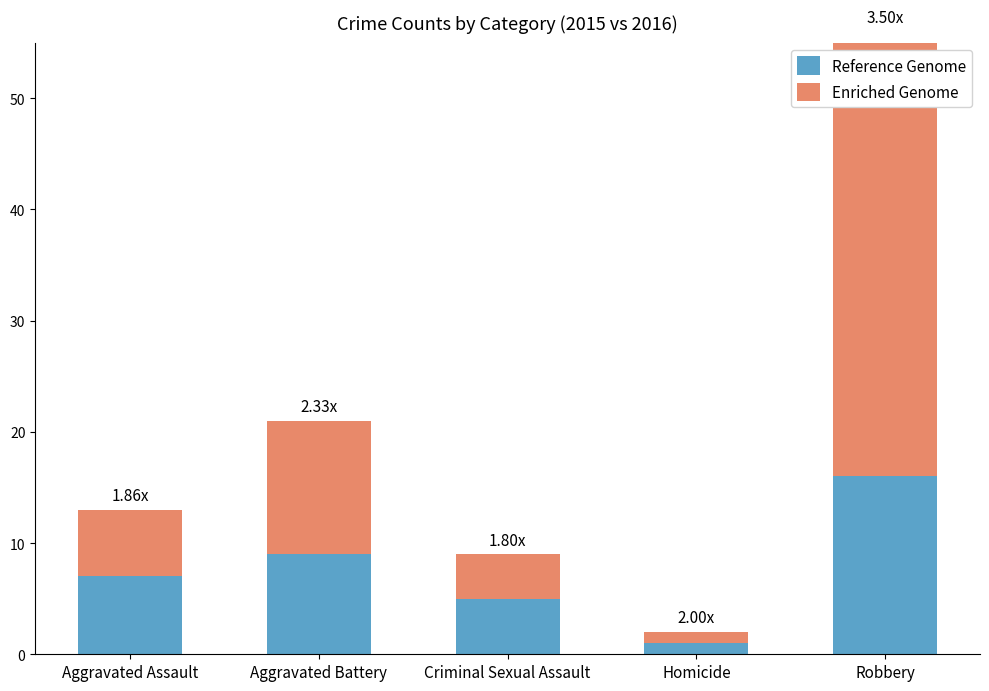

At which label is Enriched Genome closest to 20?

Aggravated Battery